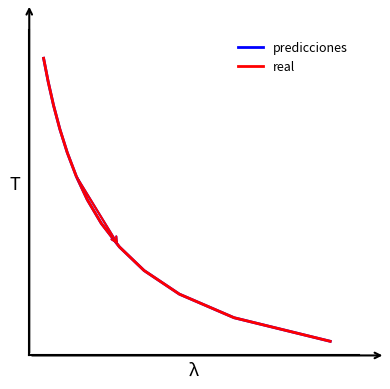

What is the value of the predicciones point at the 9th from the left?

0.7